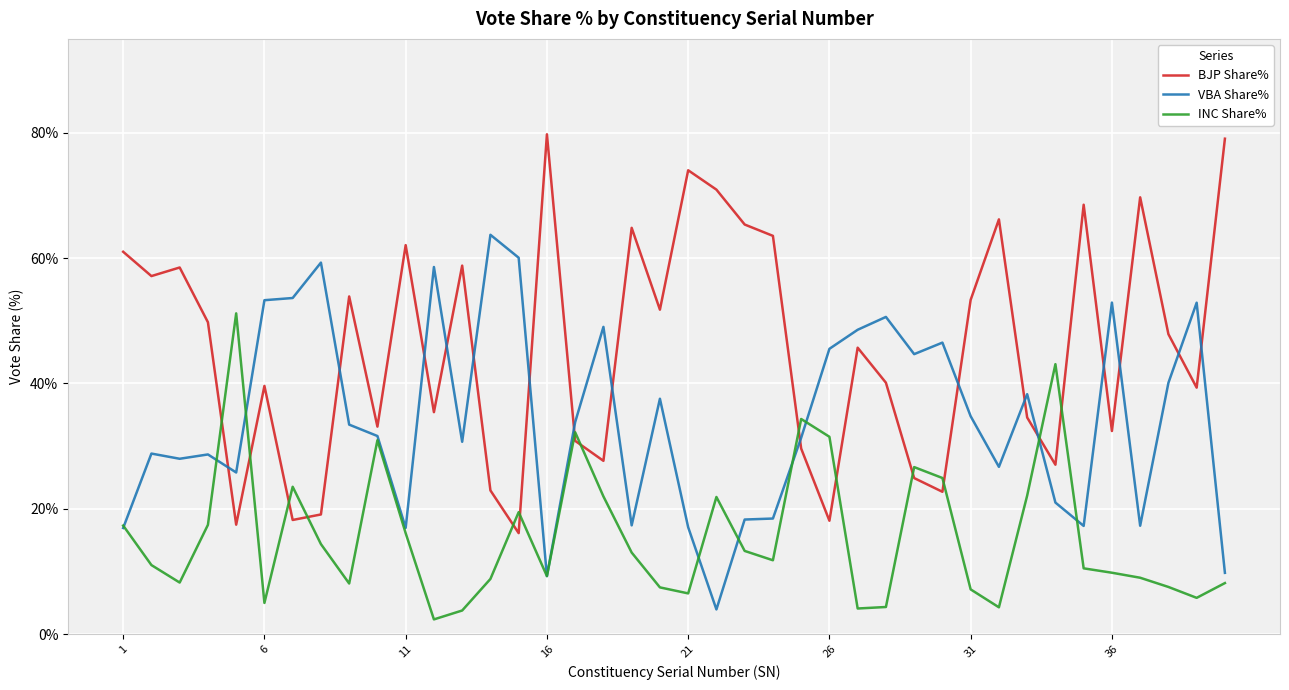

Which series has the largest total across all categories?

BJP Share%